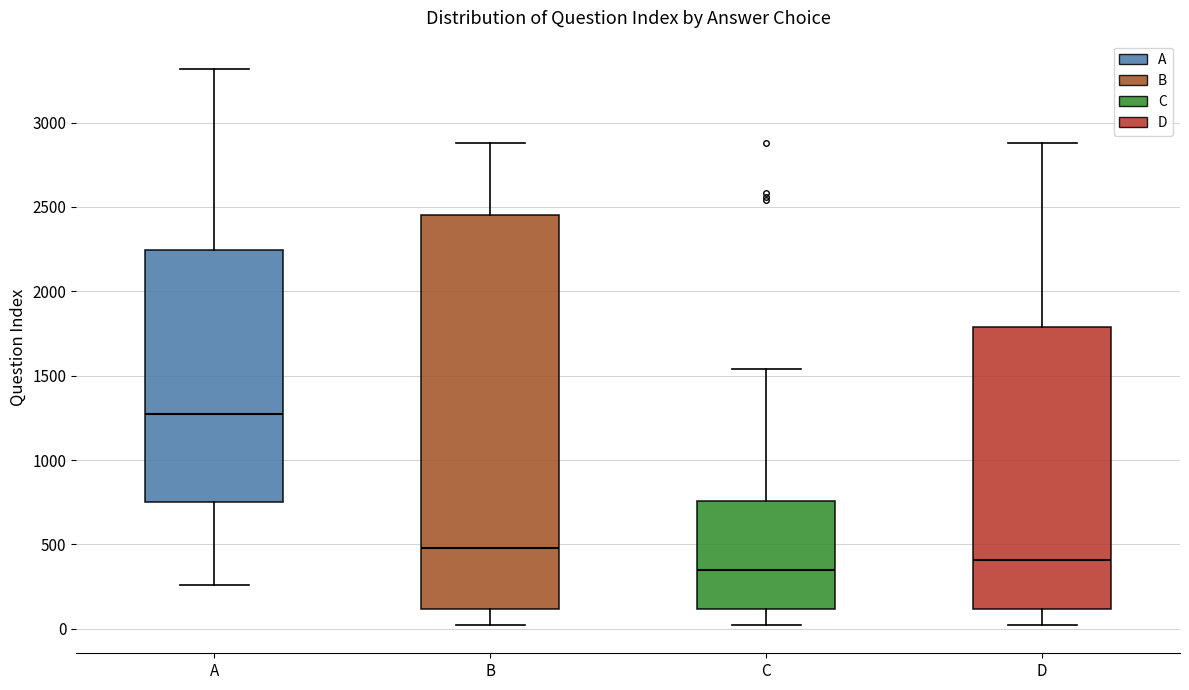

Where does the lower whisker of the box for B end on the y-axis? The values are not printed on the chart, so give them approximately, as read against the axis.

0